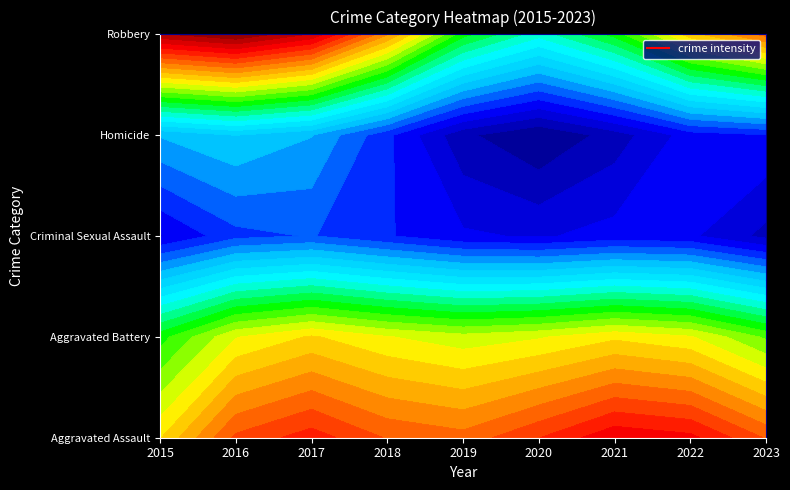

Which category has the highest value in the Aggravated Battery series?

2016